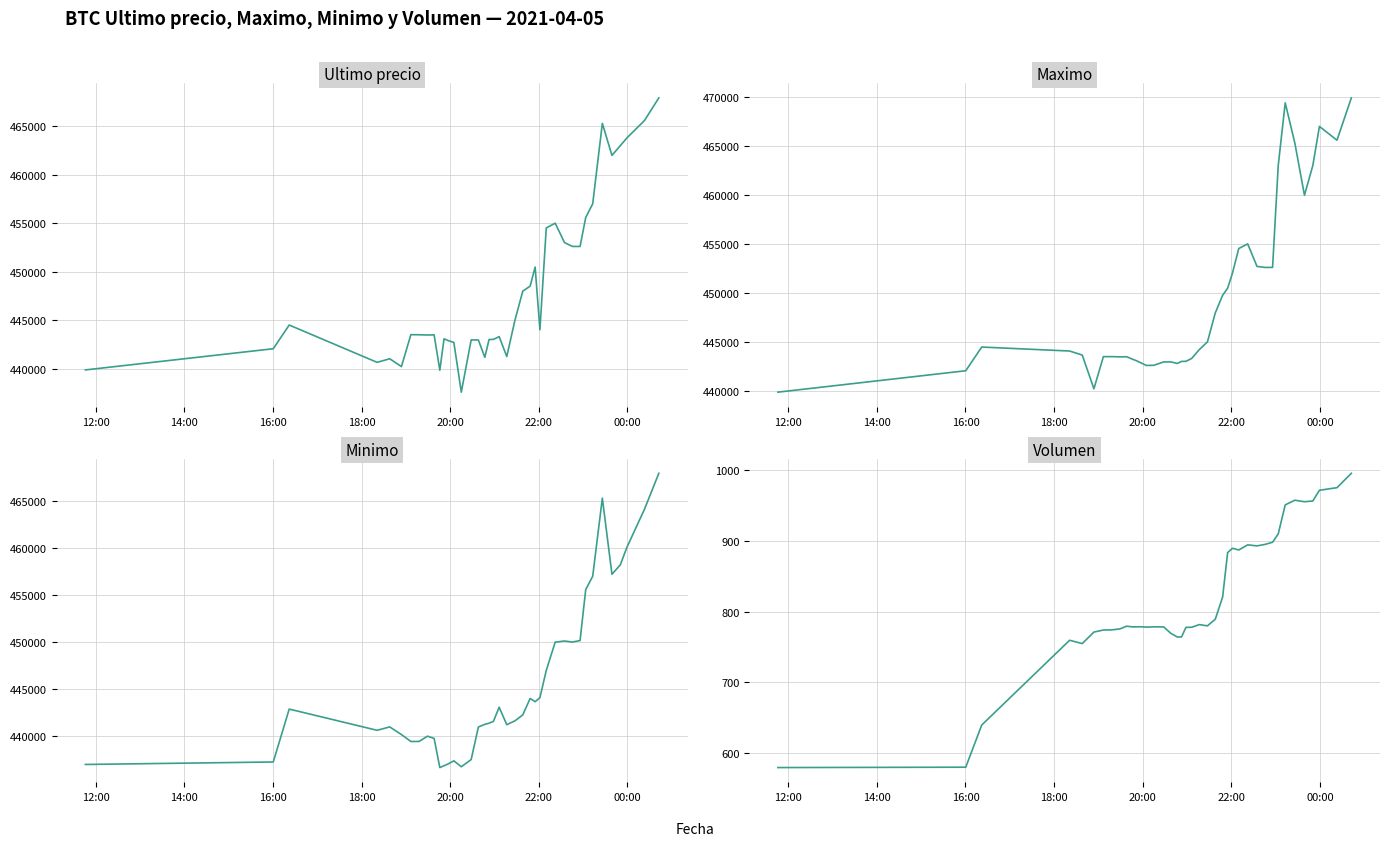

Count the number of categories in the chart.

40